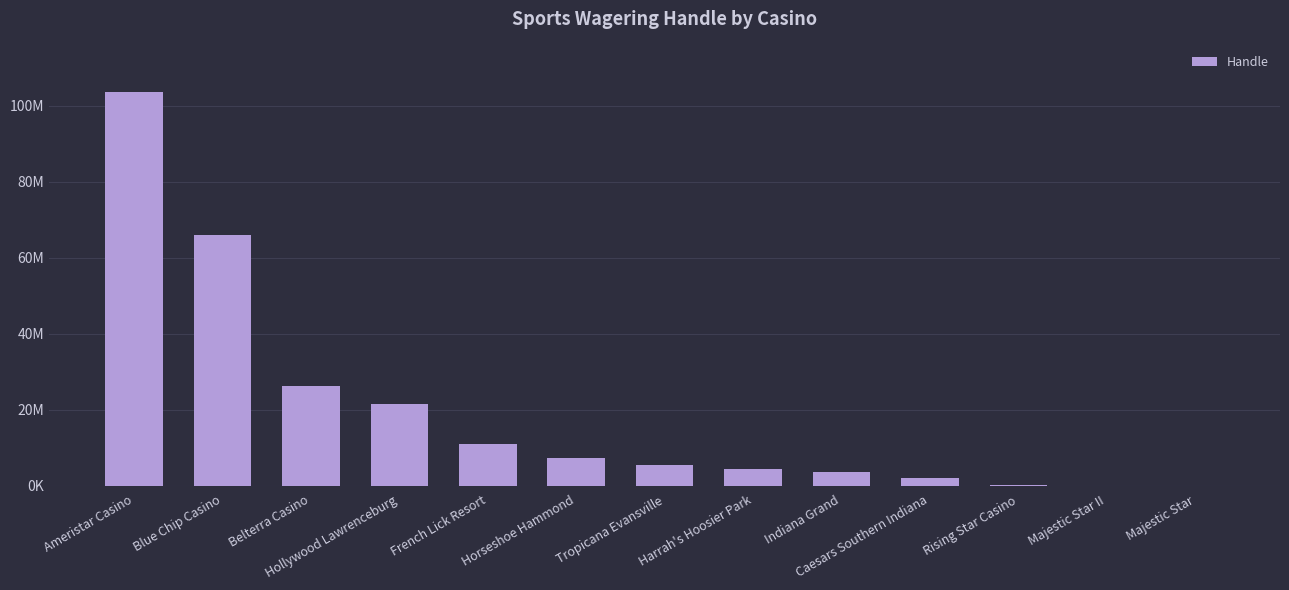

What is the label of the 2nd bar from the right?

Majestic Star II